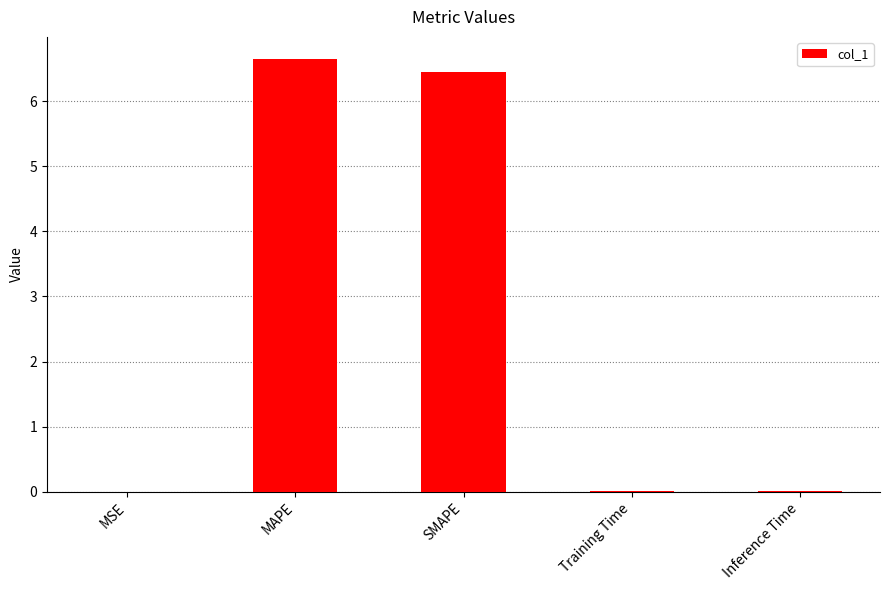

What is the maximum value shown in the chart?

6.7